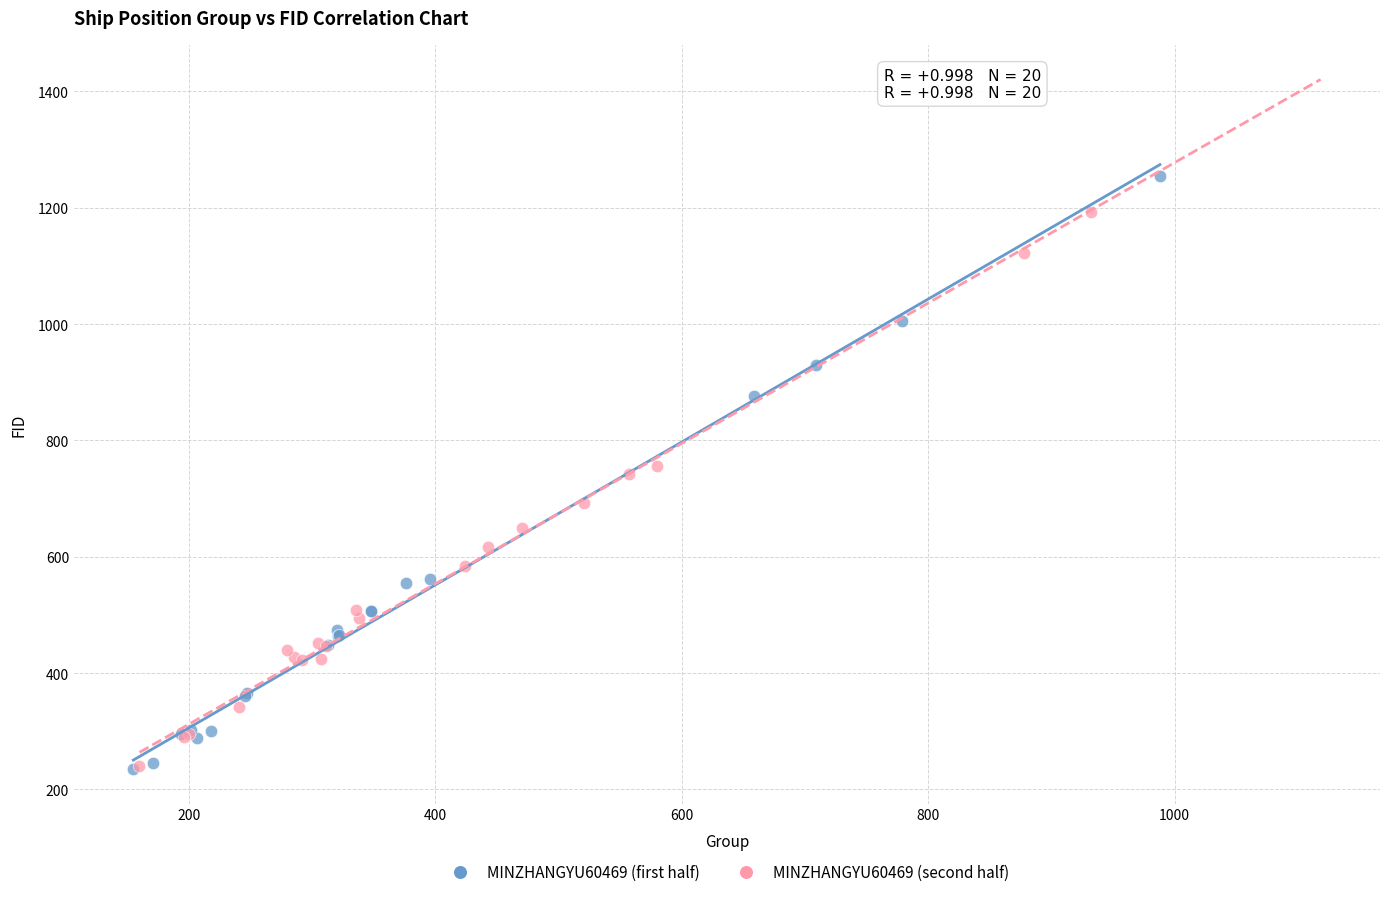

Which series contains the highest Y value?

MINZHANGYU60469 (first half)